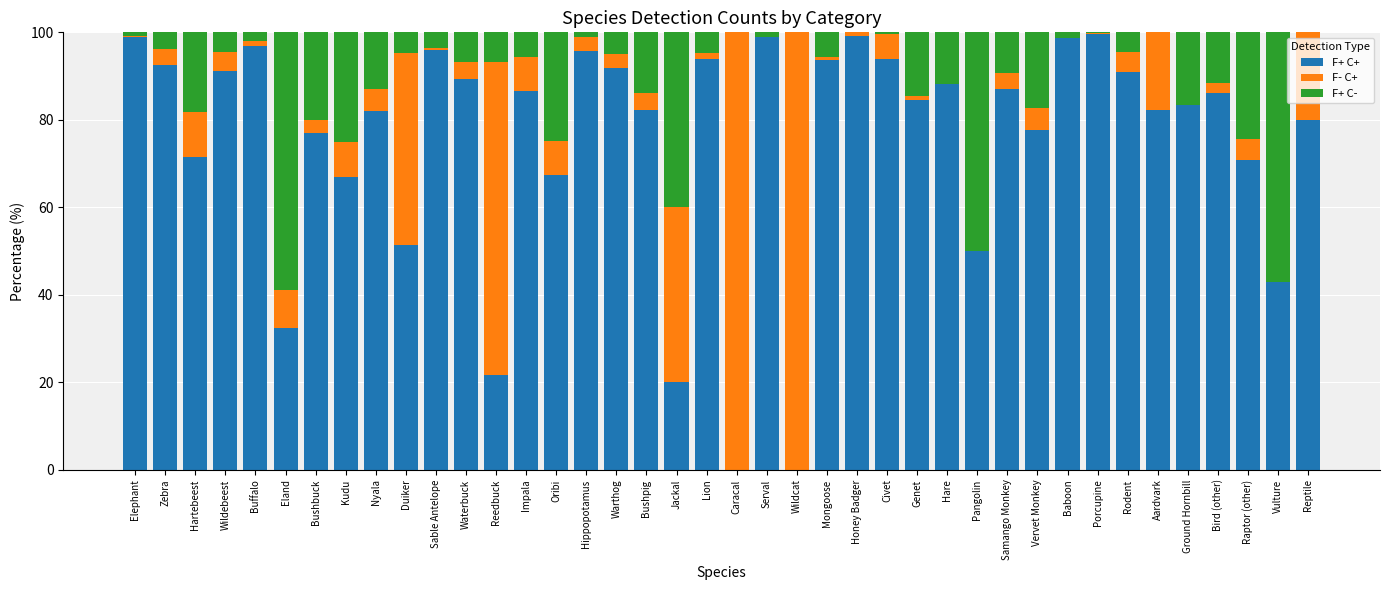

At which label does F+ C+ first exceed 86?

Elephant